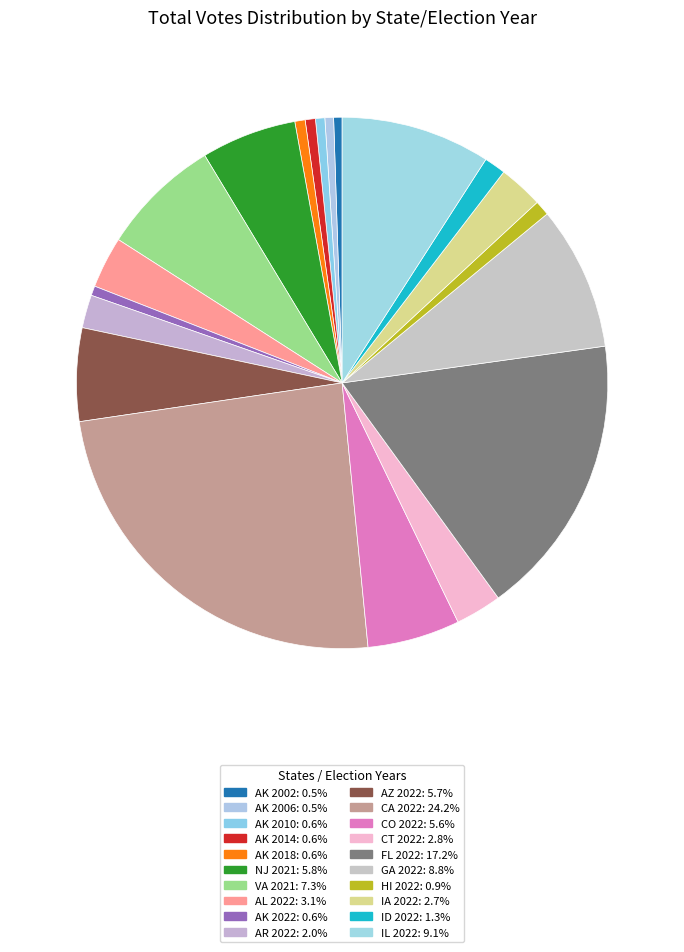

To the nearest percent, what is the difference between the largest and smallest slice percentages?

24%